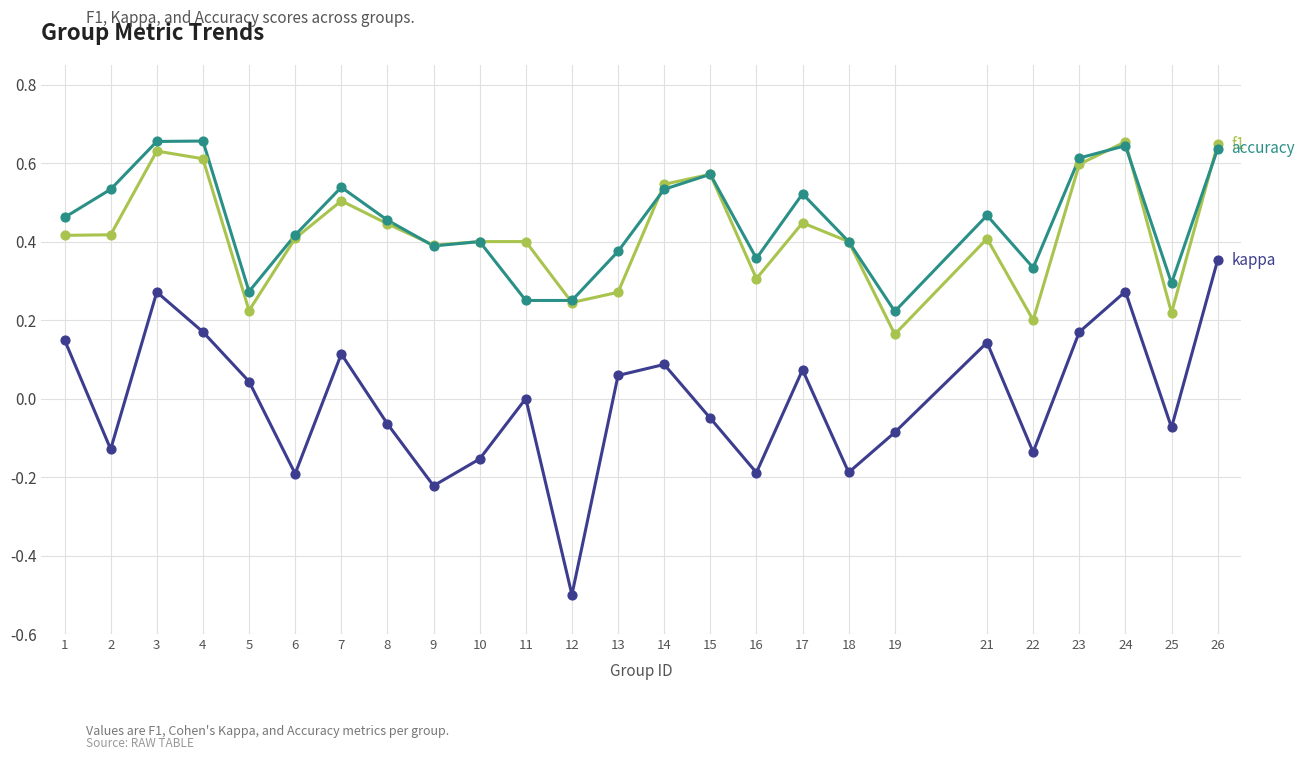

At which category does the chart reach its minimum across all series?

12